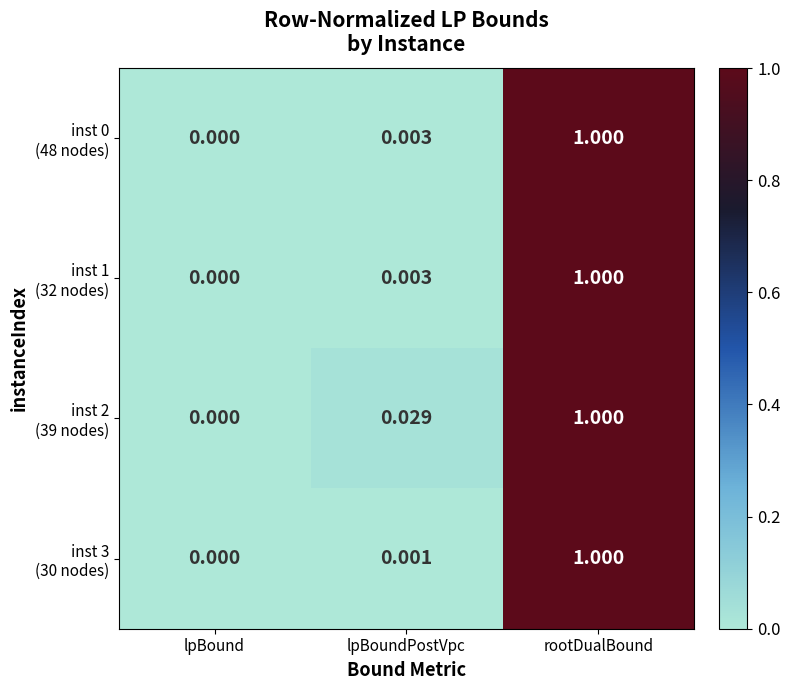

How many distinct data groups are displayed?

4